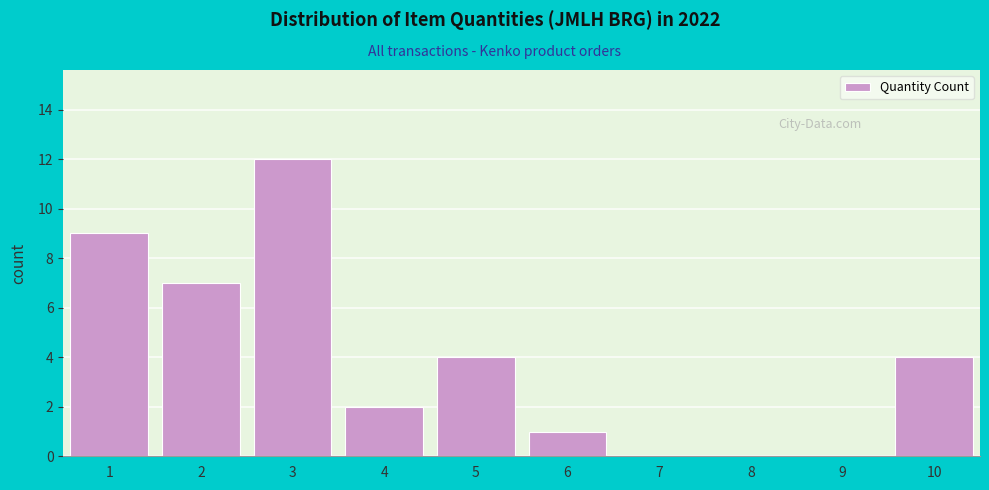

Reading left to right, list every bar in this chart as the range it spans on the x-axis followed by its height. The values are not printed on the chart, so give them approximately, as read against the axis.

0.5 to 1.5: 9
1.5 to 2.5: 7
2.5 to 3.5: 12
3.5 to 4.5: 2
4.5 to 5.5: 4
5.5 to 6.5: 1
6.5 to 7.5: 0
7.5 to 8.5: 0
8.5 to 9.5: 0
9.5 to 10.5: 4